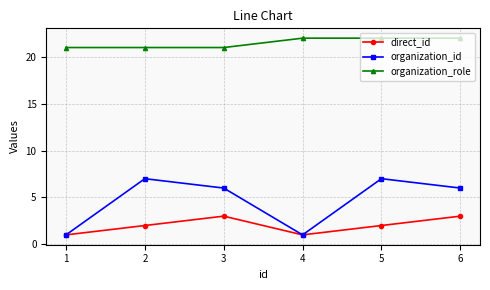

At 6, list the series in order from largest to smallest.

organization_role, organization_id, direct_id